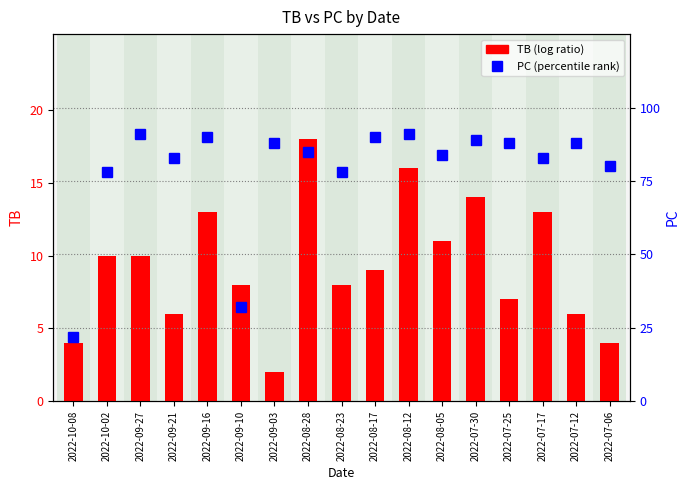

Reading left to right, extract all data points from this chart.

TB (log ratio): 4	10	10	6	13	8	2	18	8	9	16	11	14	7	13	6	4
PC (percentile rank): 22	78	91	83	90	32	88	85	78	90	91	84	89	88	83	88	80